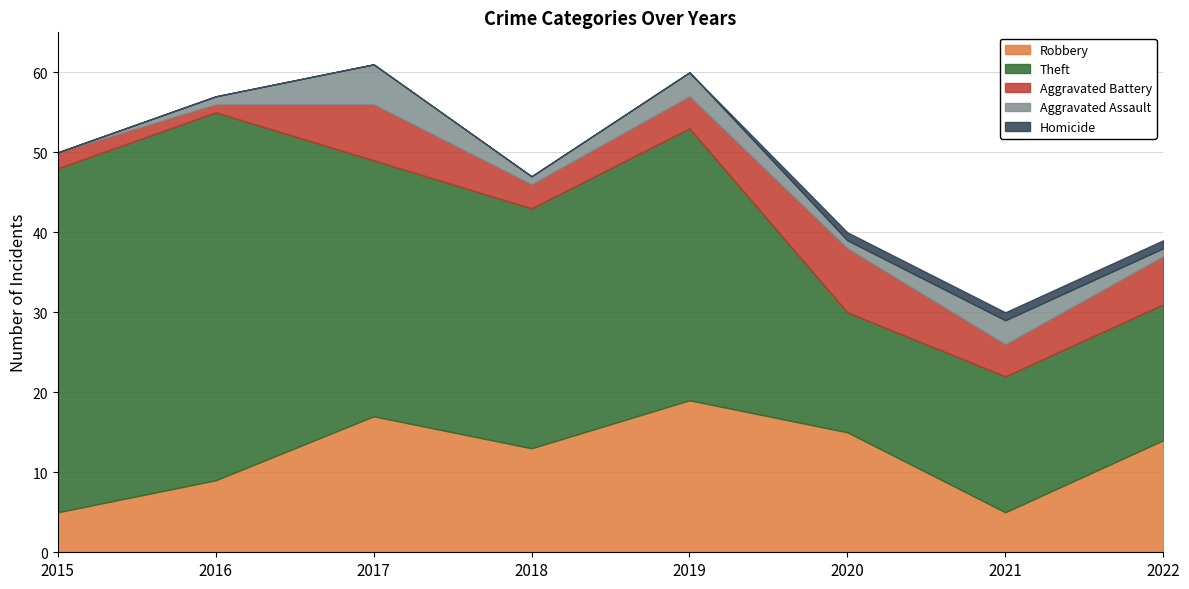

Reading left to right, transcribe all the data shown in this chart.

Robbery: 5	9	17	13	19	15	5	14
Theft: 43	46	32	30	34	15	17	17
Aggravated Battery: 2	1	7	3	4	8	4	6
Aggravated Assault: 0	1	5	1	3	1	3	1
Homicide: 0	0	0	0	0	1	1	1